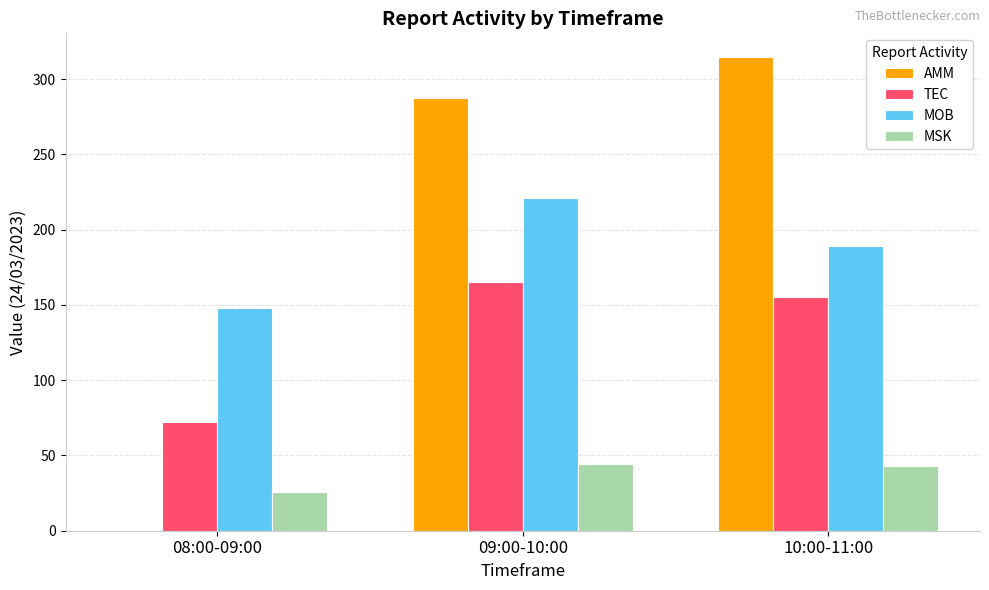

What is the sum of all TEC values?

392.0